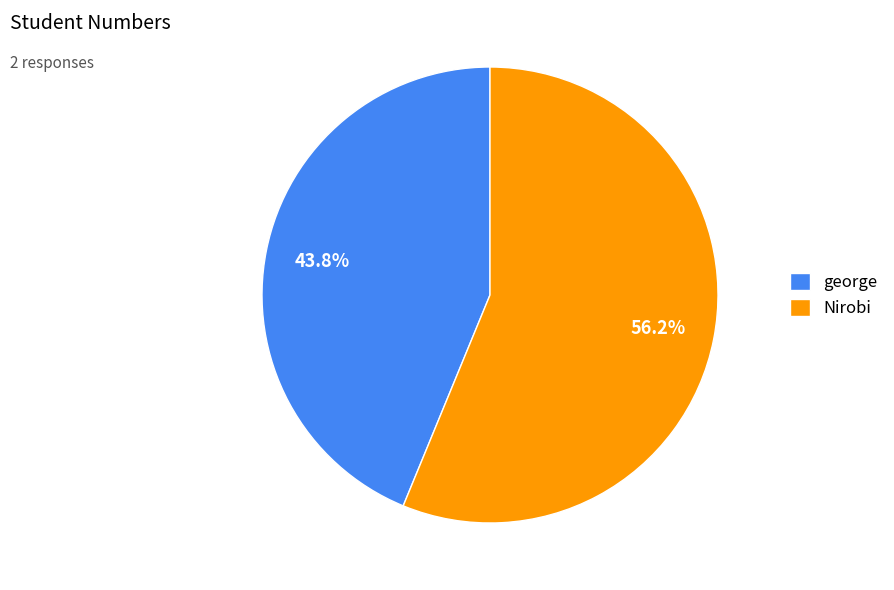

To the nearest percent, what is the difference between the largest and smallest slice percentages?

12%